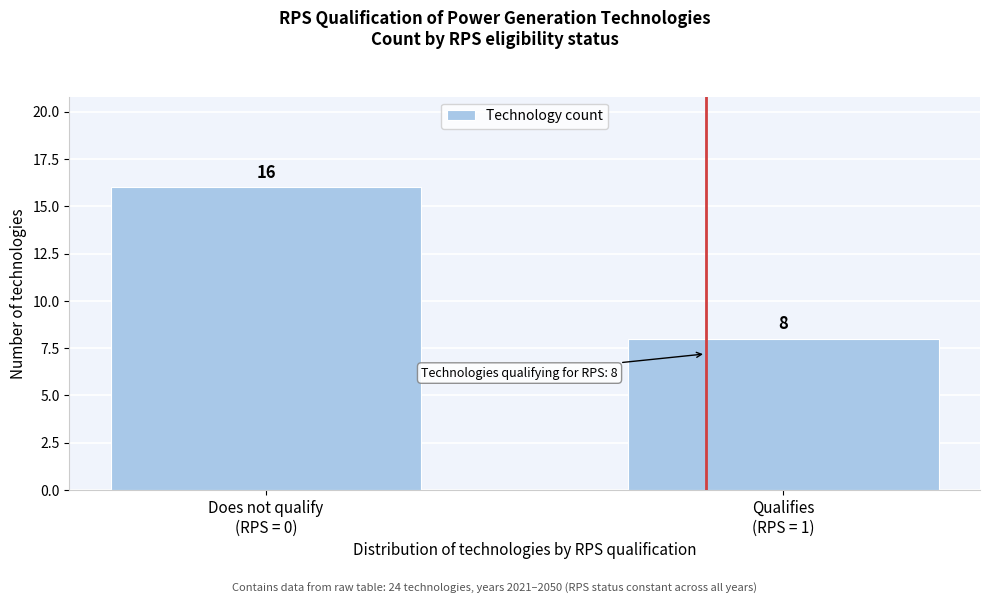

Reading left to right, extract all data points from this chart.

16	8